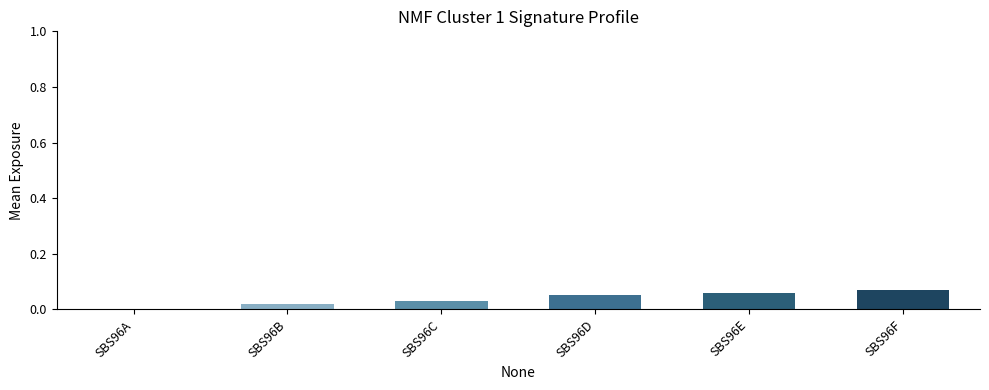

Between SBS96A and SBS96E, which is larger?

SBS96E